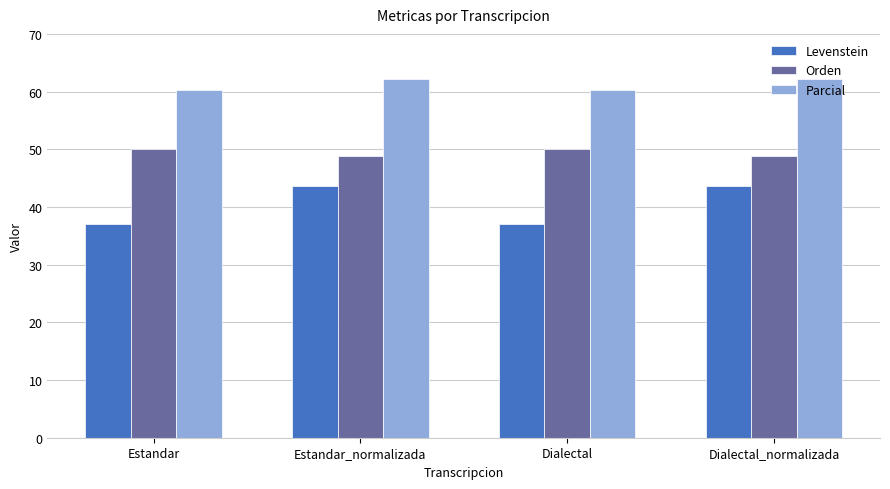

The Parcial series shows 62.1 at Estandar_normalizada. True or false?

True